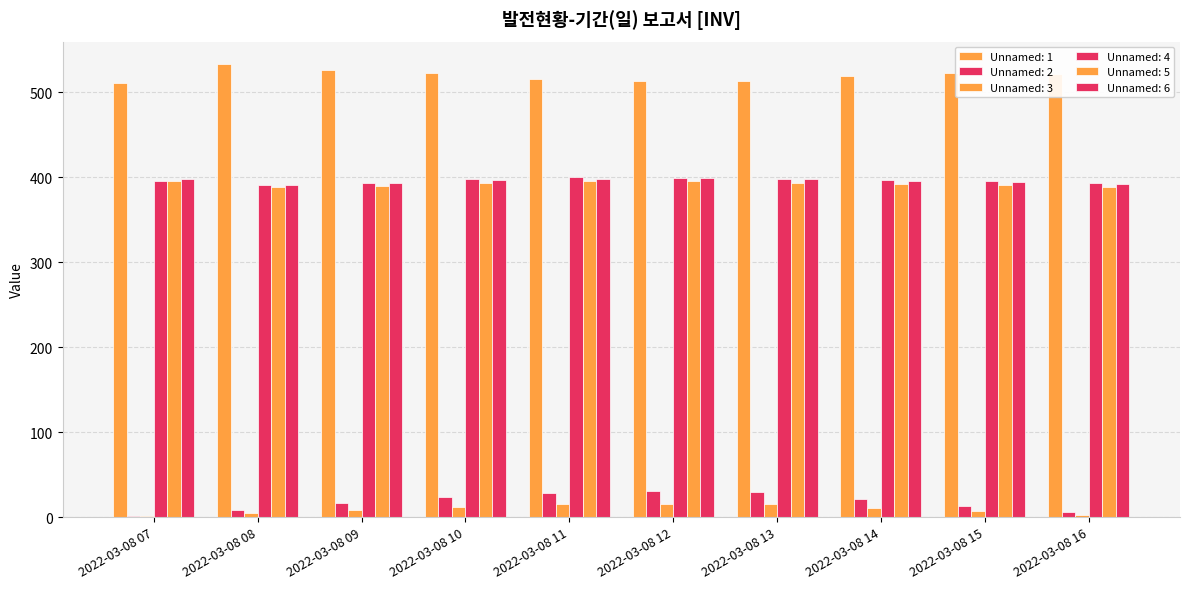

How many values in the Unnamed: 1 series exceed 521?

5